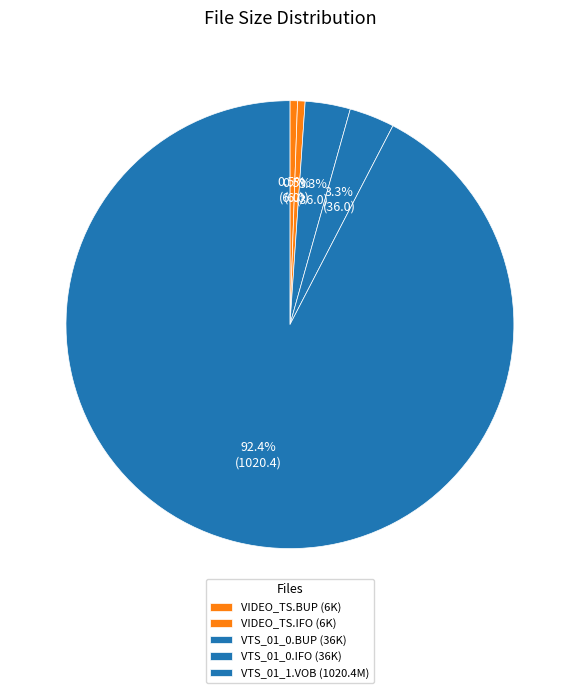

Which slice is the largest?

VIDEO_TS/VTS_01_1.VOB